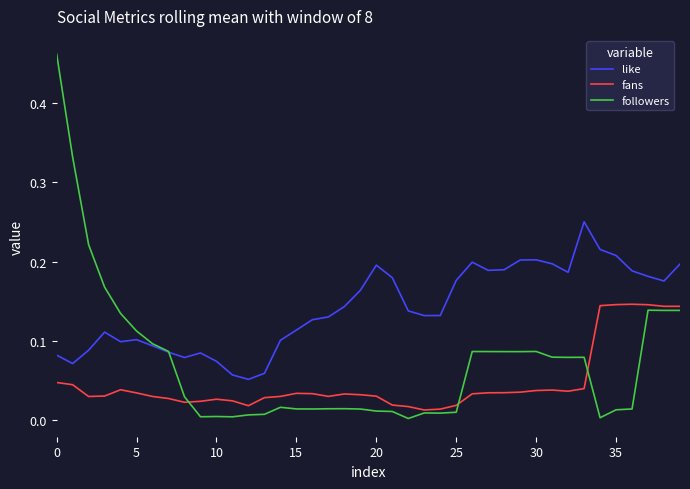

Rank the series by their maximum value, from lowest to highest.

fans, like, followers